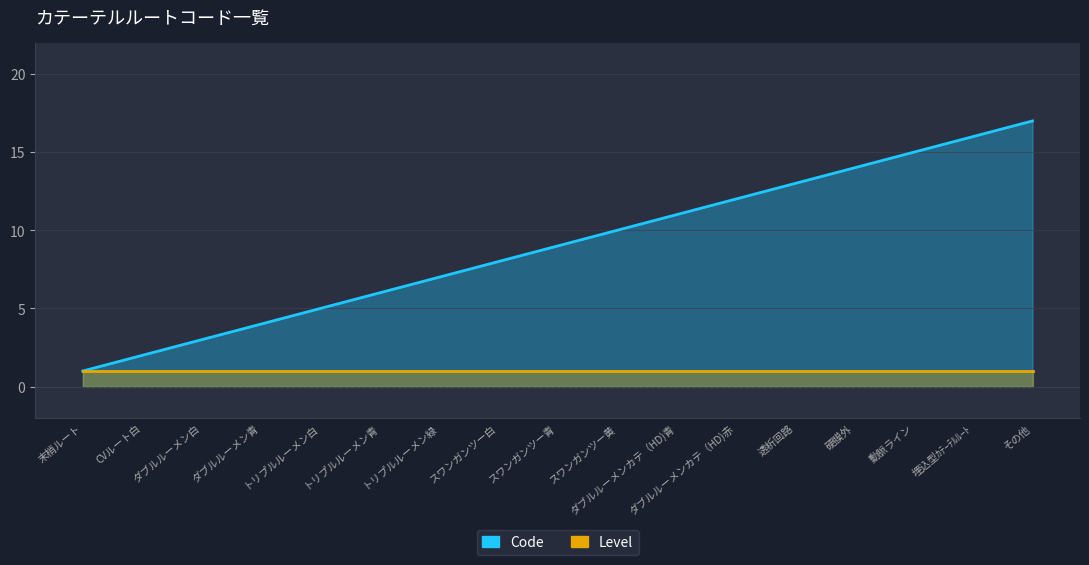

What is the greatest value displayed?

17